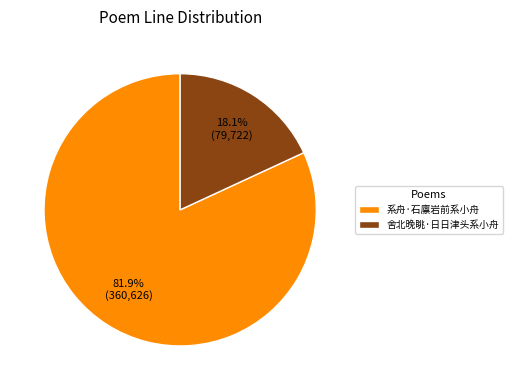

How much of the chart is everything except 系舟·石廪岩前系小舟?

18.1%